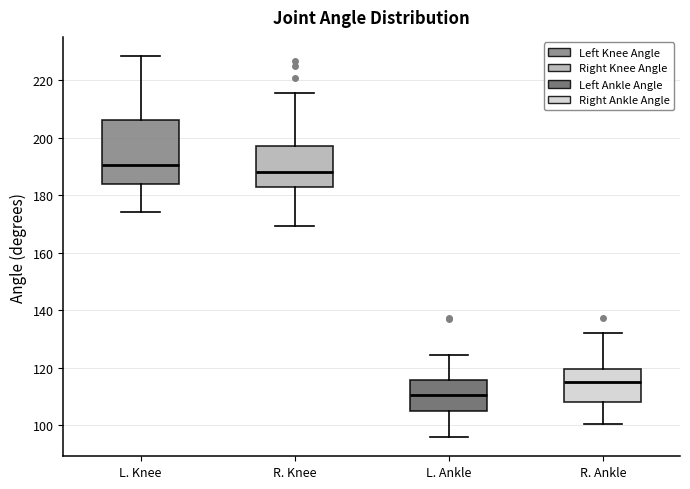

Comparing the boxes themselves (not the whiskers), which one is the tallest?

L. Knee